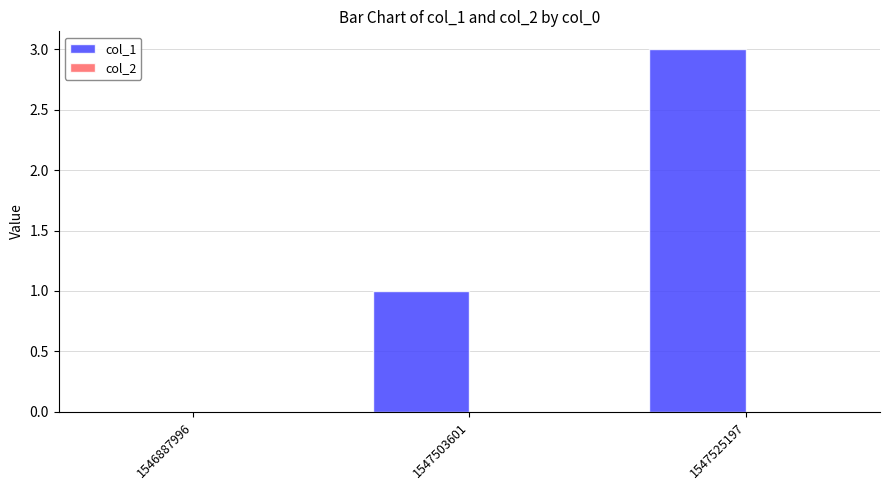

How many data points does each series have?

3